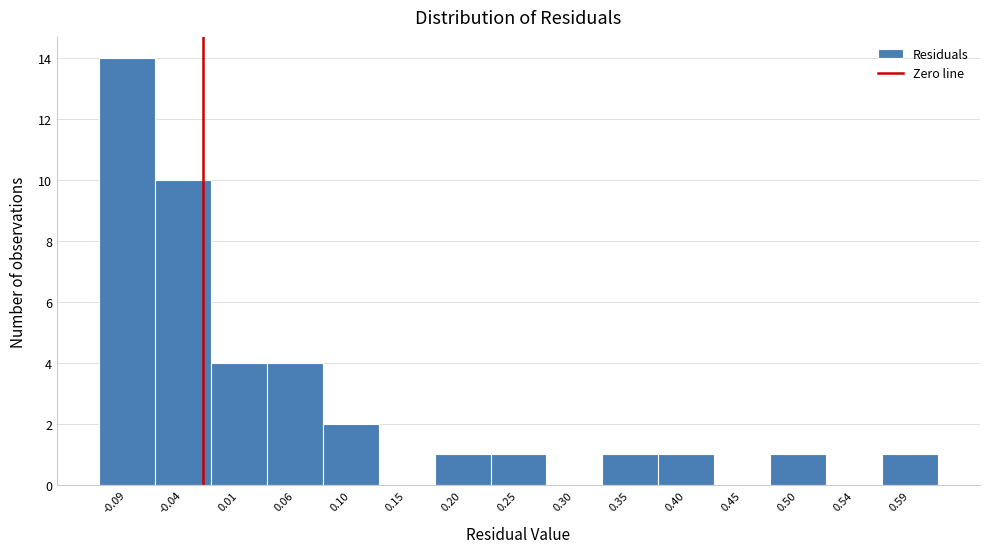

Reading right to left, what are all the values shown in this chart?

0.59=1	0.54=0	0.50=1	0.45=0	0.40=1	0.35=1	0.30=0	0.25=1	0.20=1	0.15=0	0.10=2	0.06=4	0.01=4	-0.04=10	-0.09=14